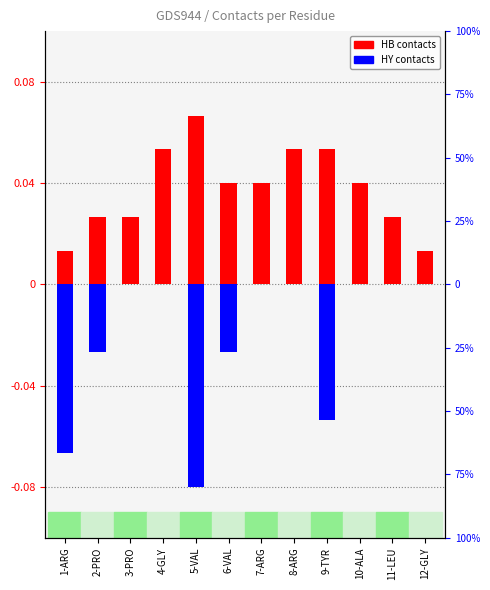

Which label corresponds to the smallest value in the chart?

5-VAL